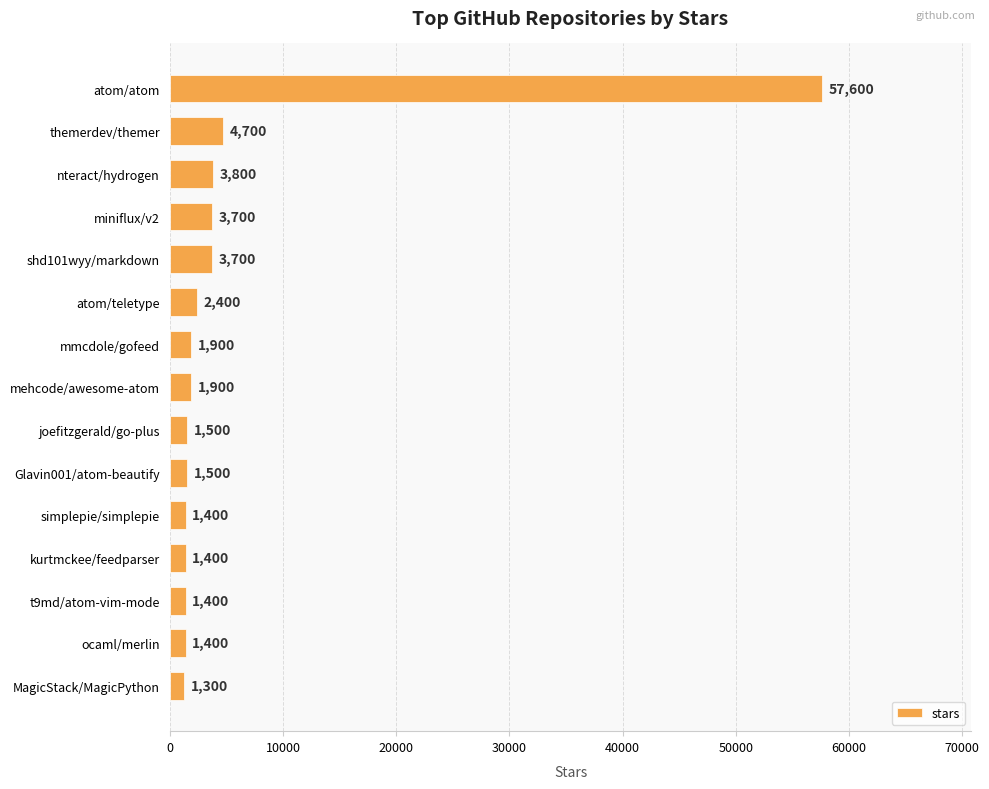

At which category does the chart reach its minimum across all series?

MagicStack/MagicPython